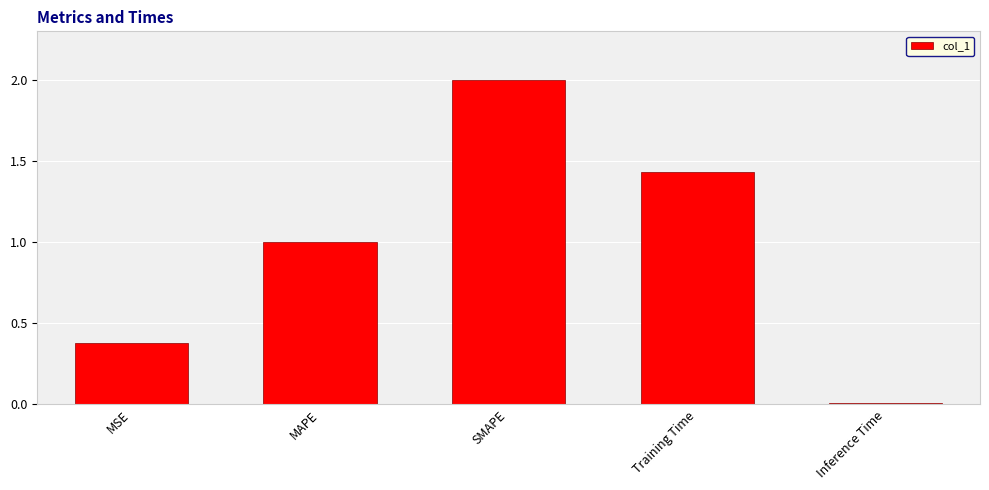

Rank the categories by value from highest to lowest.

SMAPE, Training Time, MAPE, MSE, Inference Time